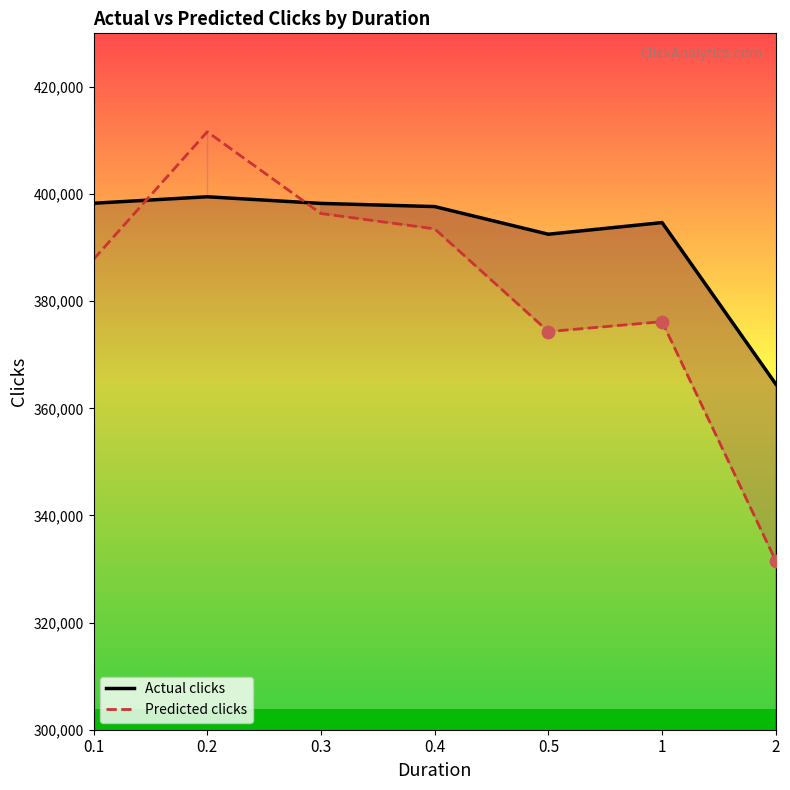

Which series has the largest total across all categories?

Actual clicks